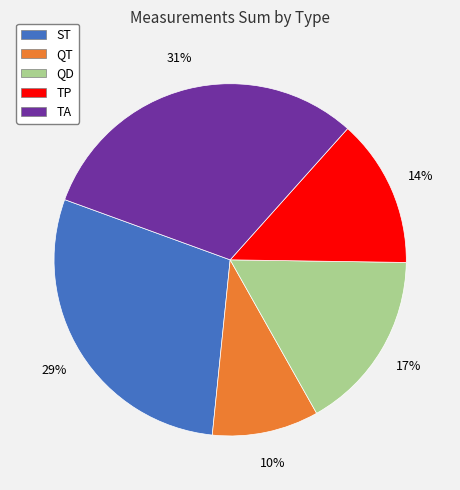

Which has a higher value, QD or TA?

TA